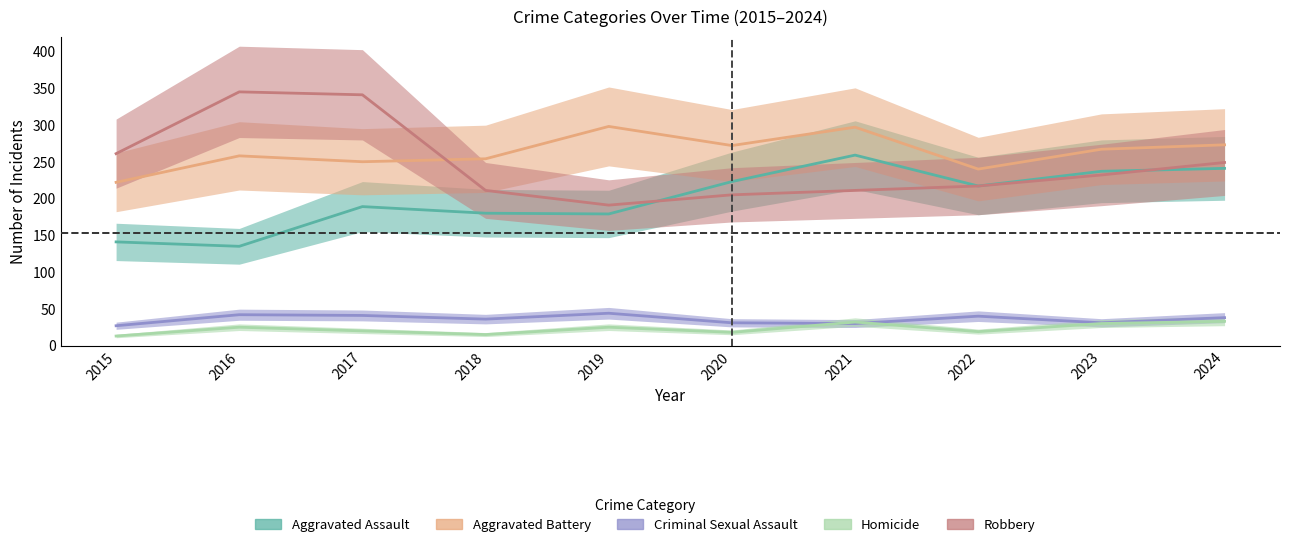

At which label does Robbery first exceed 232?

2015